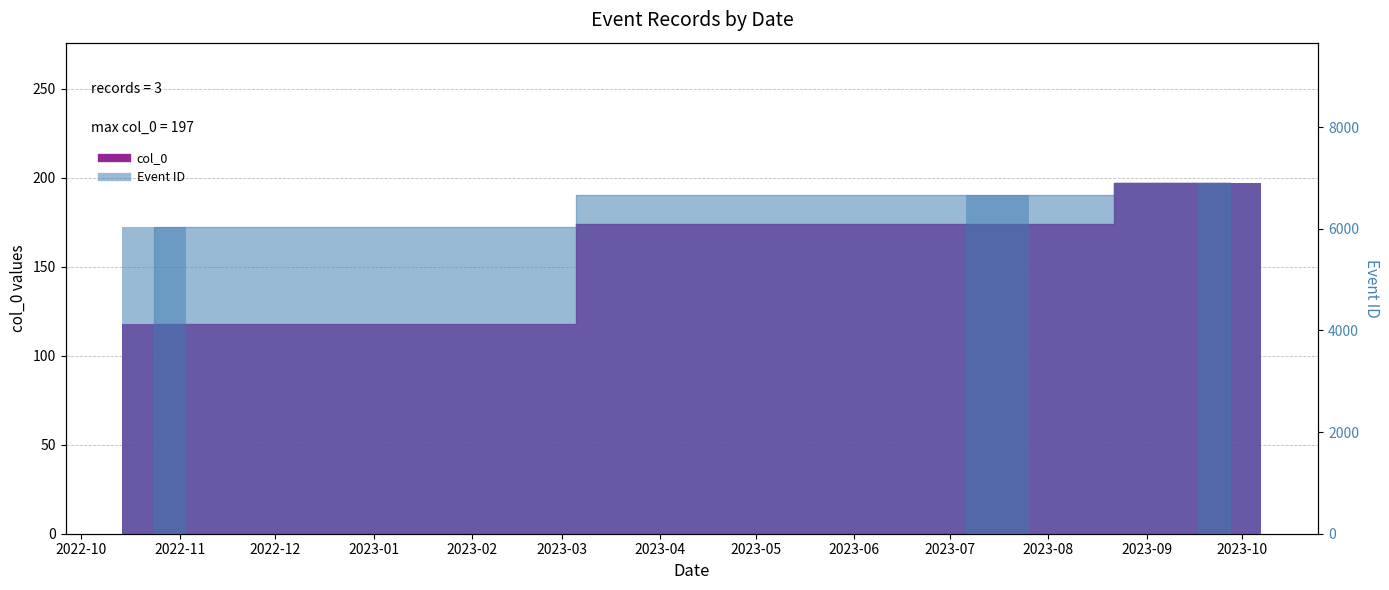

Which series changed the most between 2022-10-24 and 2023-09-27?

Event ID